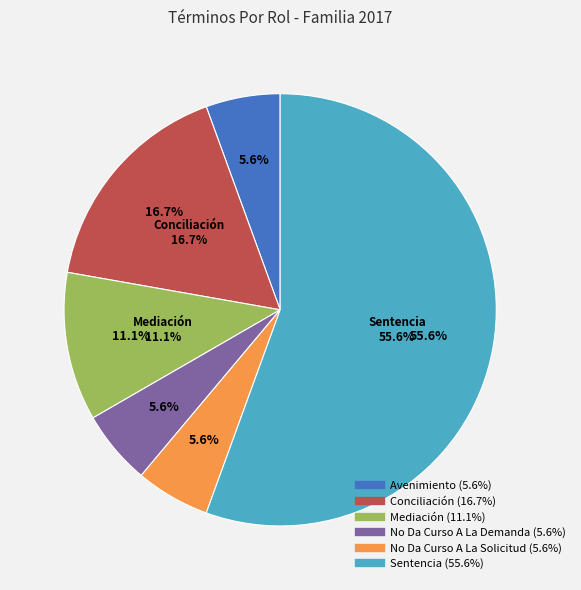

Rank the categories by value from highest to lowest.

Sentencia, Conciliación, Mediación, Avenimiento, No Da Curso A La Demanda, No Da Curso A La Solicitud